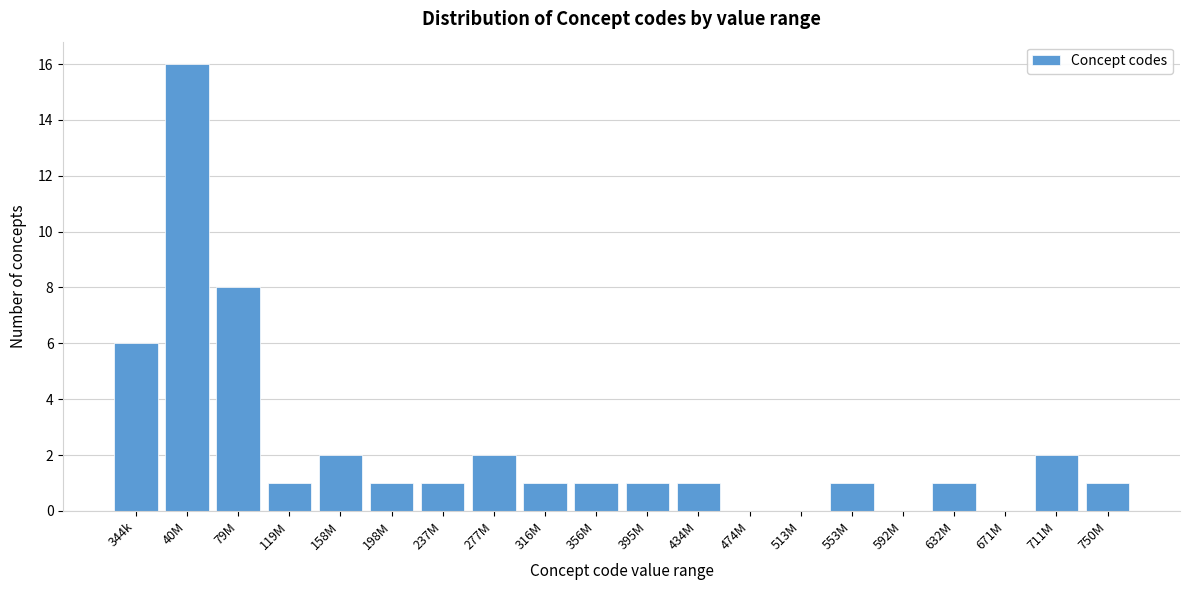

Reading left to right, list all the values displayed in this chart.

344k=6	40M=16	79M=8	119M=1	158M=2	198M=1	237M=1	277M=2	316M=1	356M=1	395M=1	434M=1	474M=0	513M=0	553M=1	592M=0	632M=1	671M=0	711M=2	750M=1